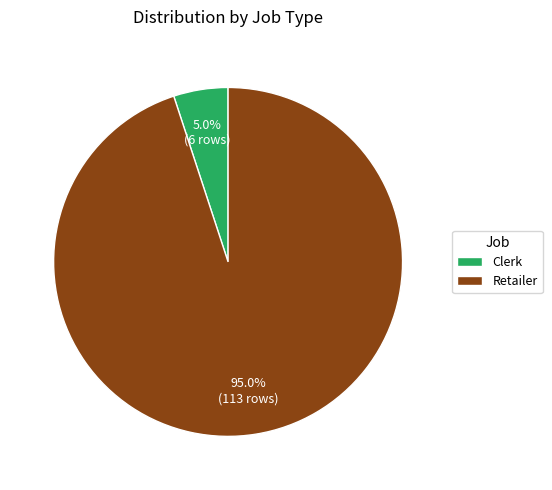

What is the majority slice?

Retailer